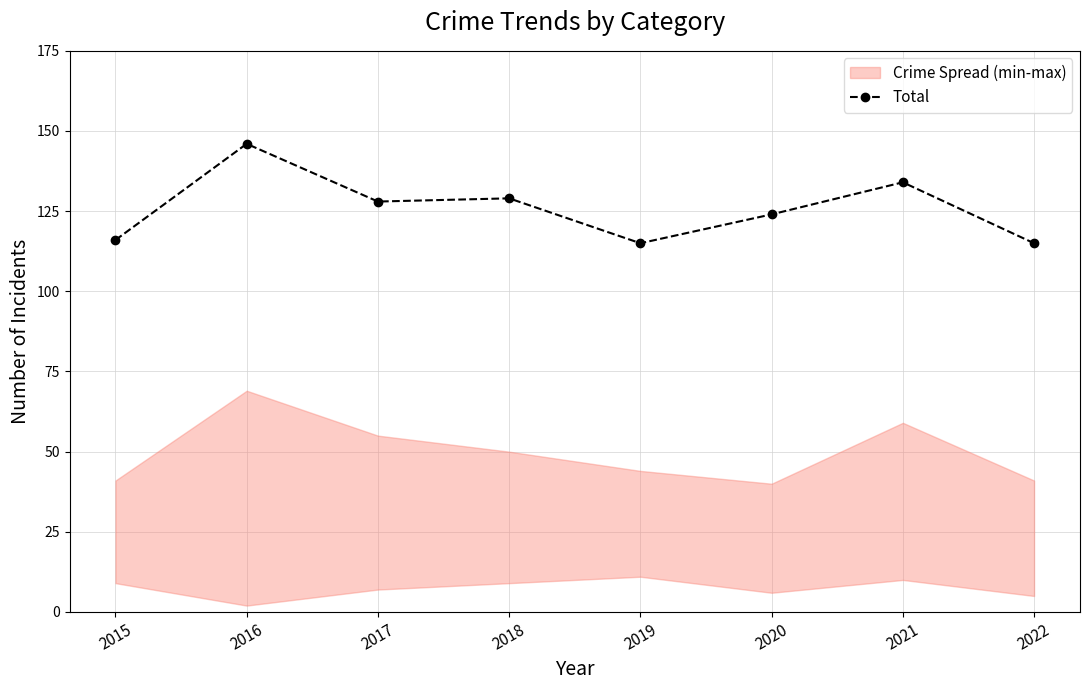

Which has a higher value, 2017 or 2016?

2016